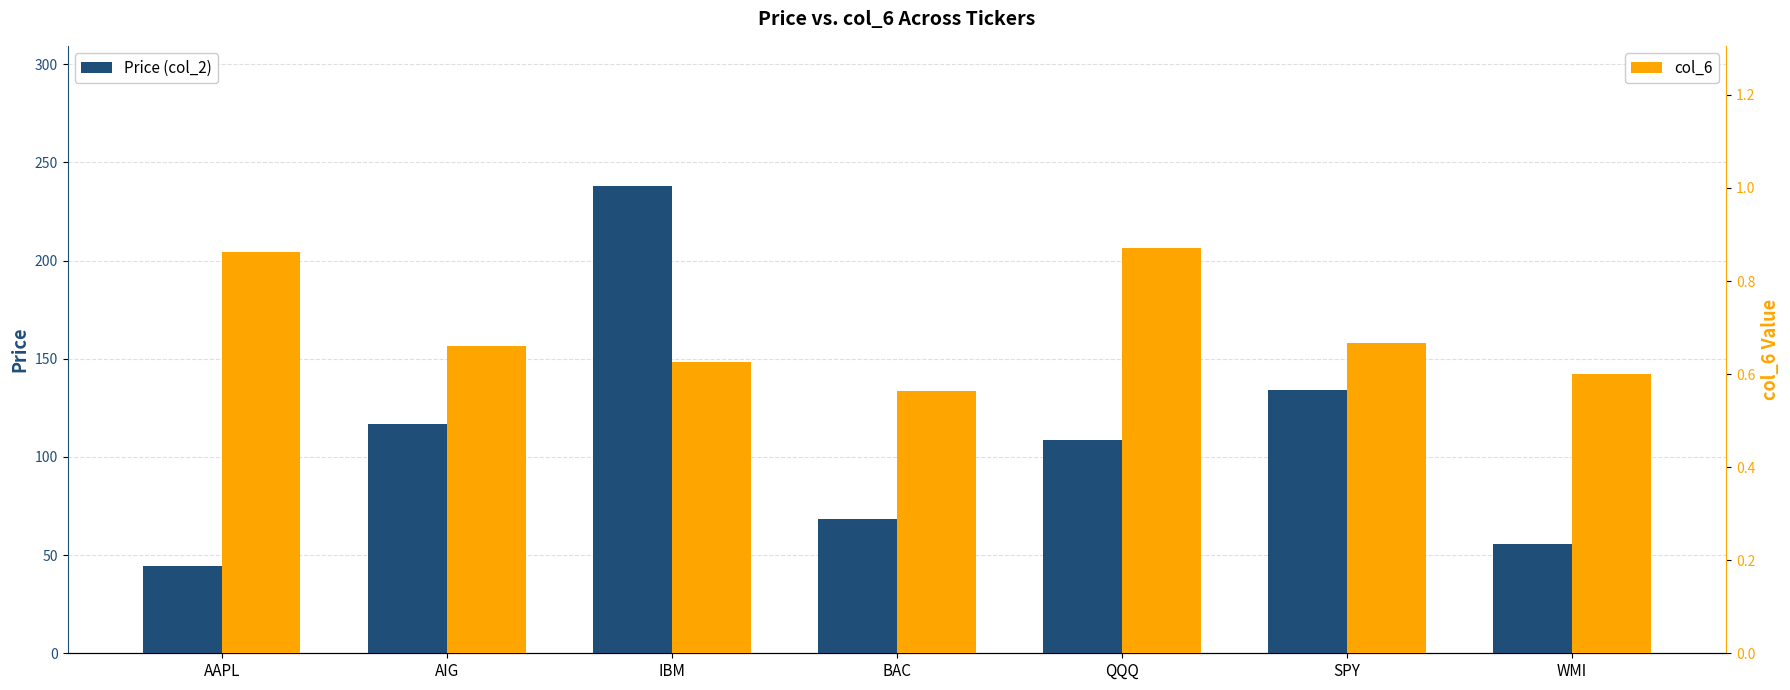

What is the difference between the maximum and minimum values in the col_6 series?

0.3